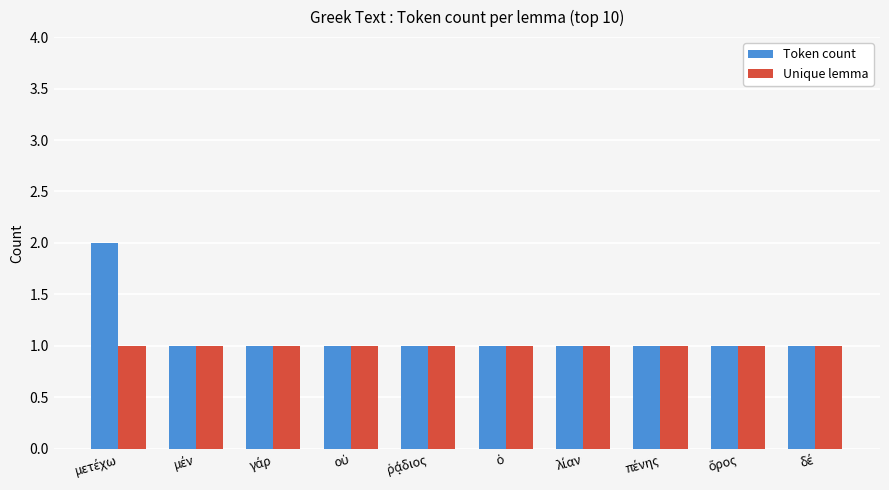

Reading left to right, what are all the values shown in this chart?

Token count: 2	1	1	1	1	1	1	1	1	1
Unique lemma: 1	1	1	1	1	1	1	1	1	1